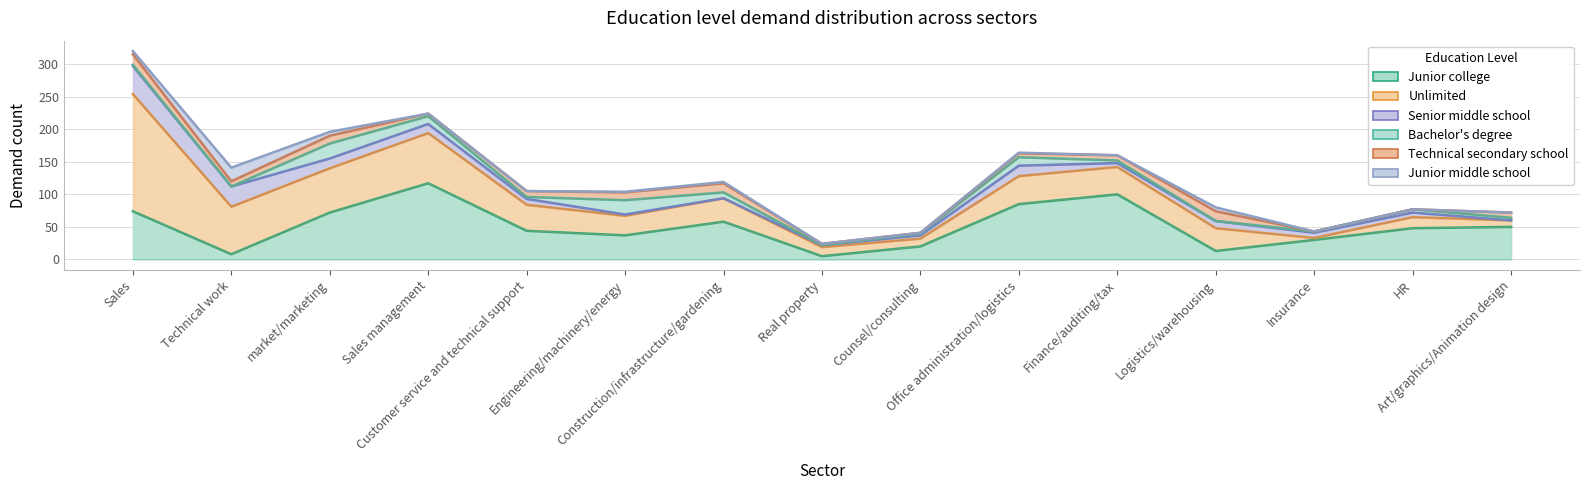

Is the value of Junior middle school at Engineering/machinery/energy greater than the value of Senior middle school at Counsel/consulting?

No